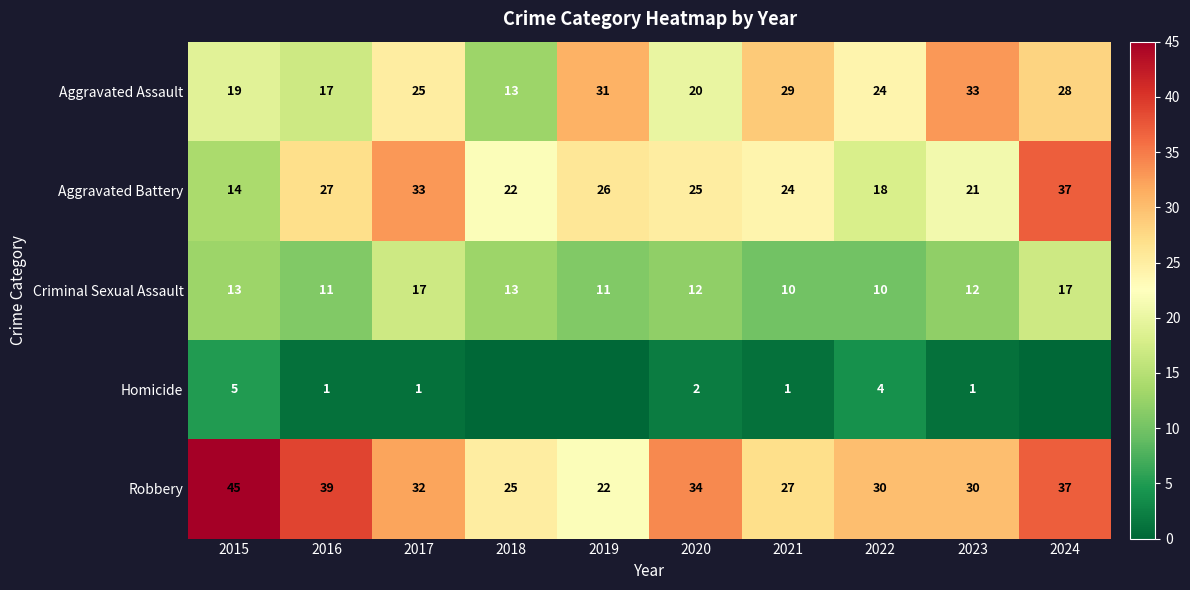

The value of Aggravated Battery at 2019 is 10. True or false?

False